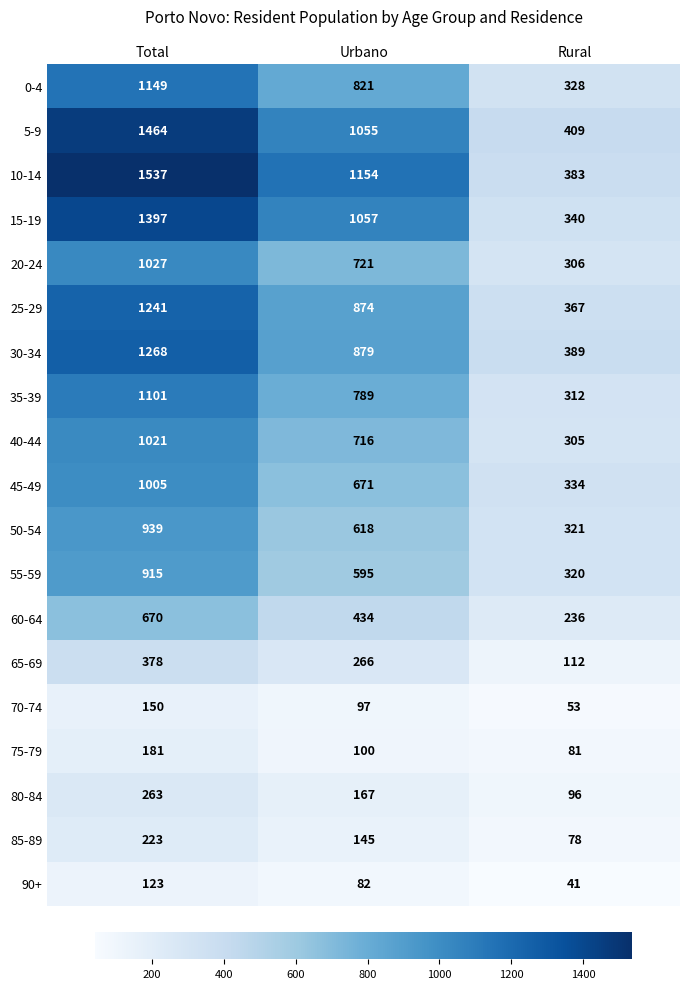

The value of 40-44 at Rural is 438. True or false?

False